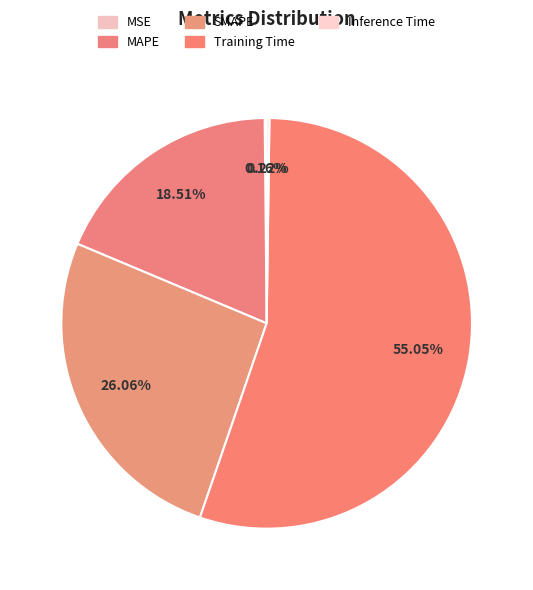

To the nearest percent, what portion does Training Time represent?

55%